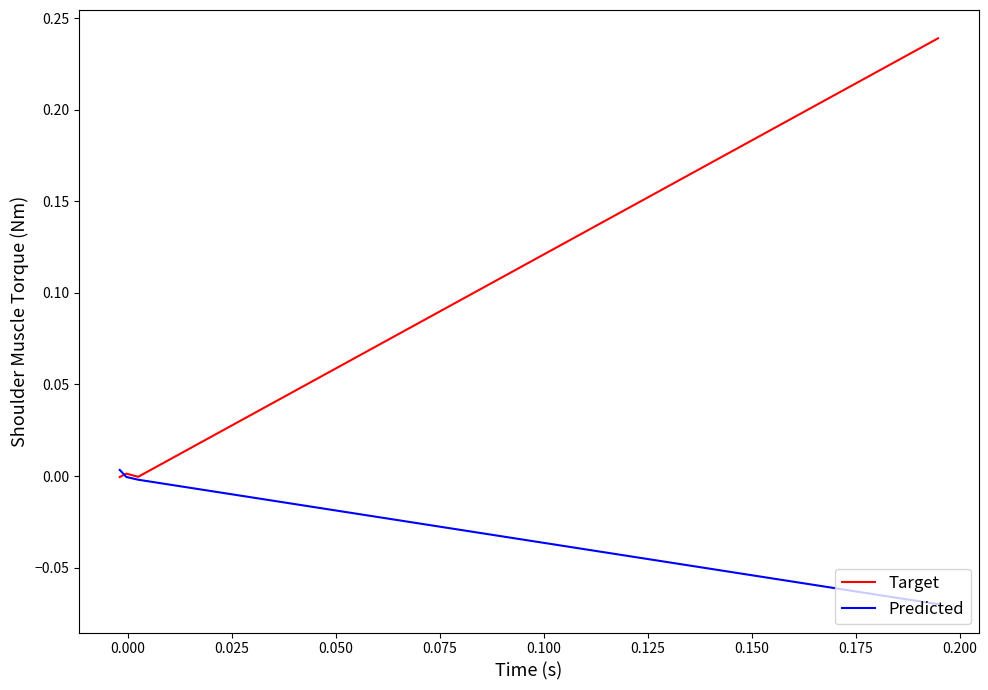

What is the difference between the maximum and minimum values in the Predicted series?

0.1